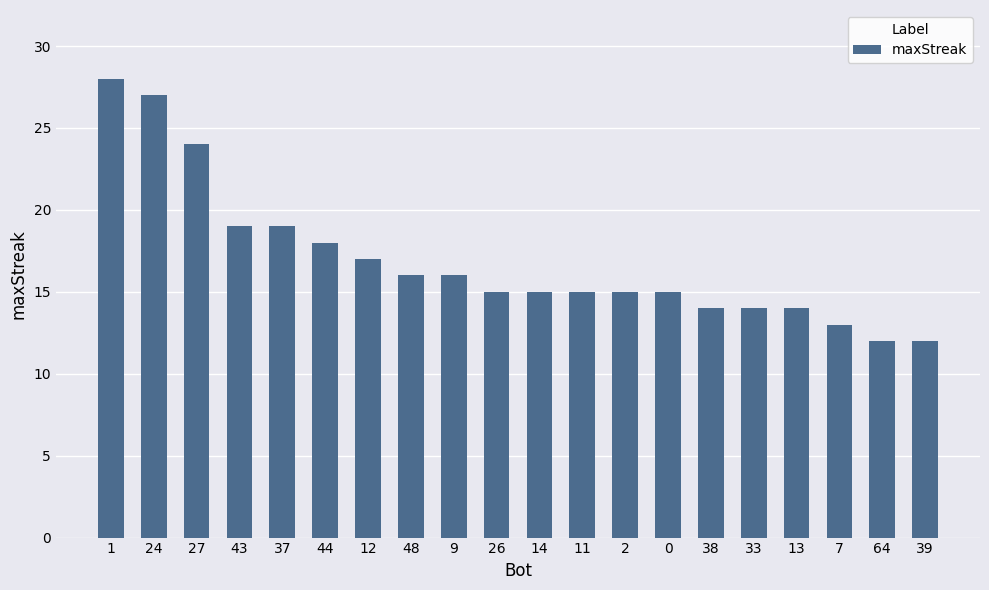

What is the average value?

17